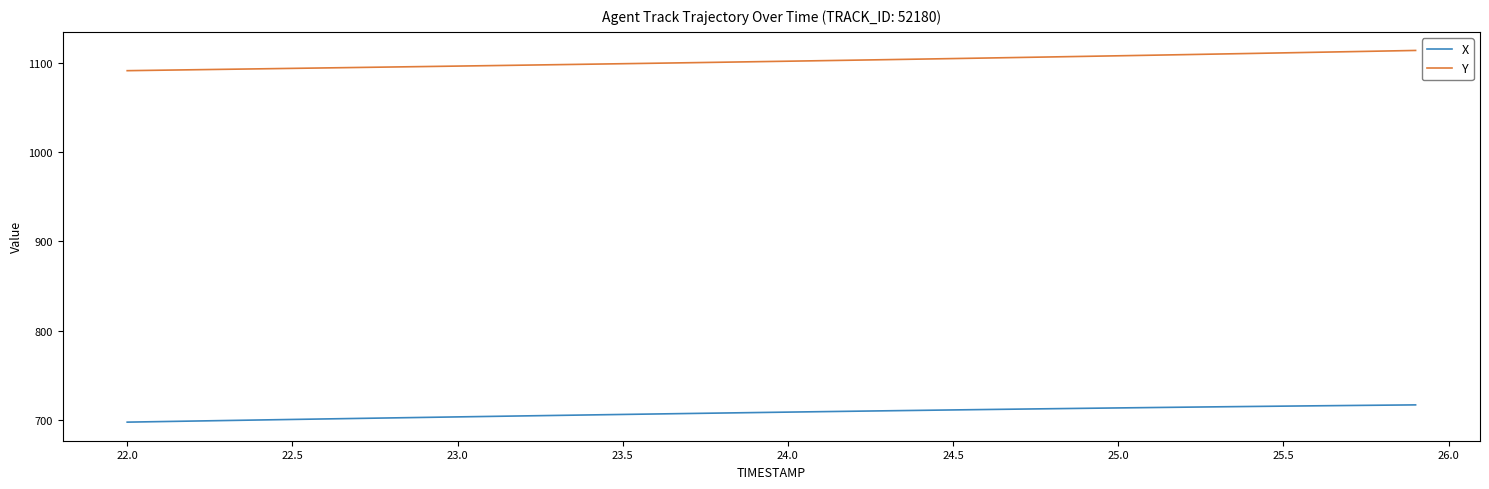

Rank the series by their maximum value, from lowest to highest.

X, Y